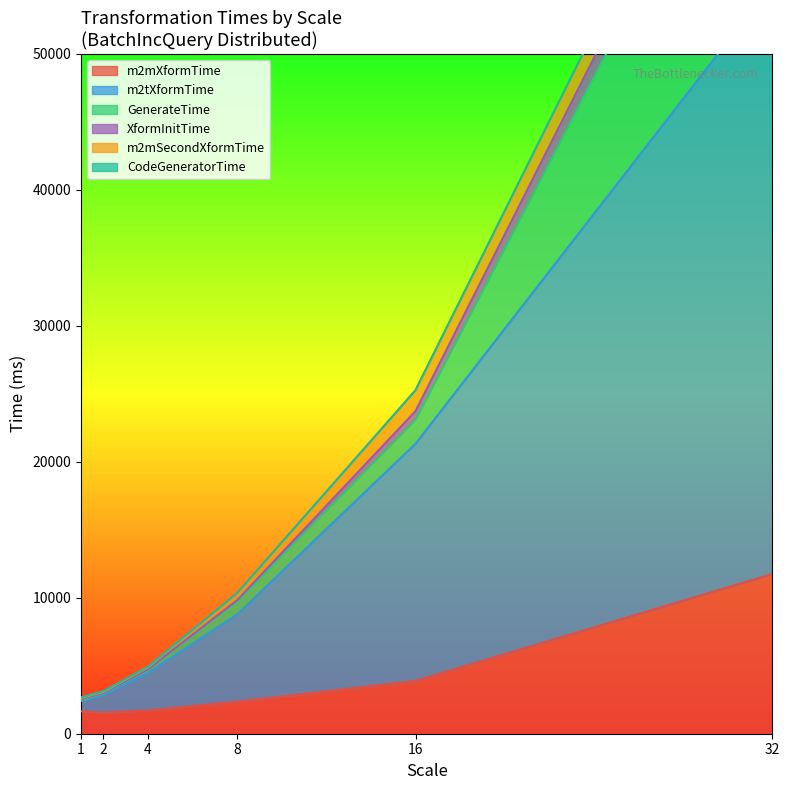

What is the difference between the maximum and minimum values in the m2tXformTime series?

52758